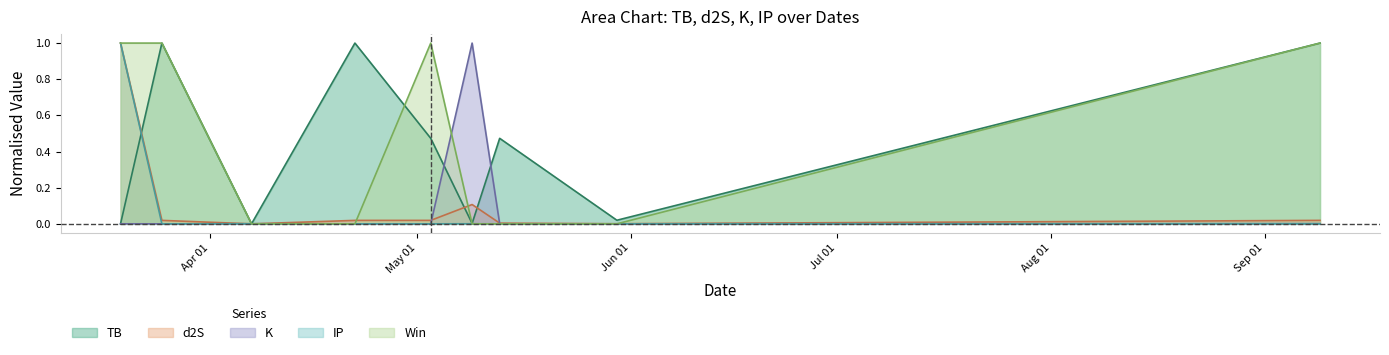

Rank the series at 2024-04-22 from highest to lowest value.

TB, d2S, K, IP, Win